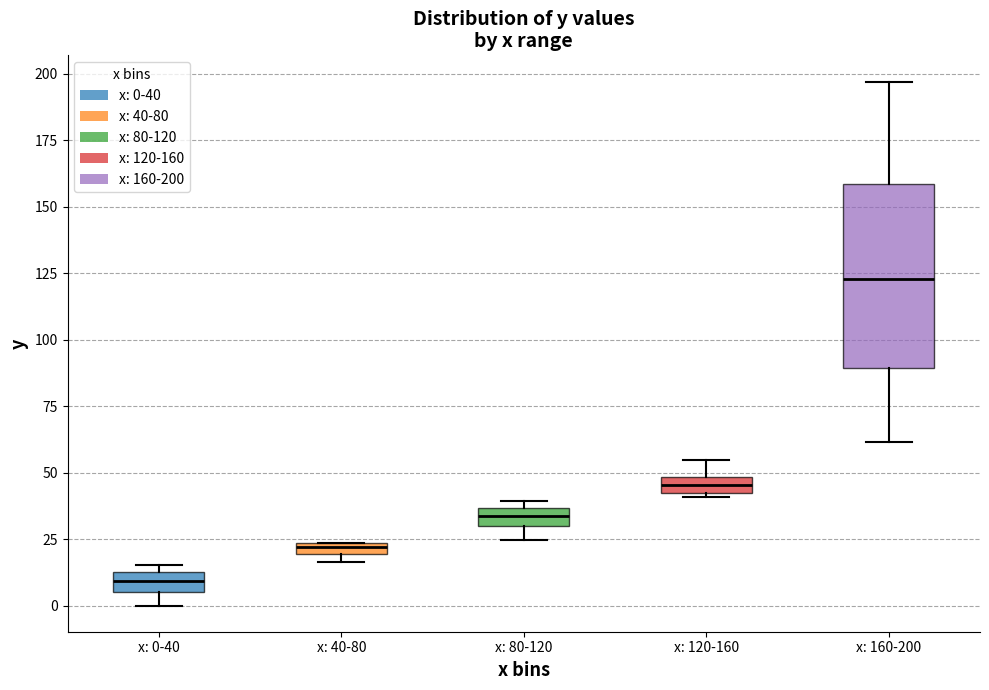

Which box has the highest median line?

x: 160-200